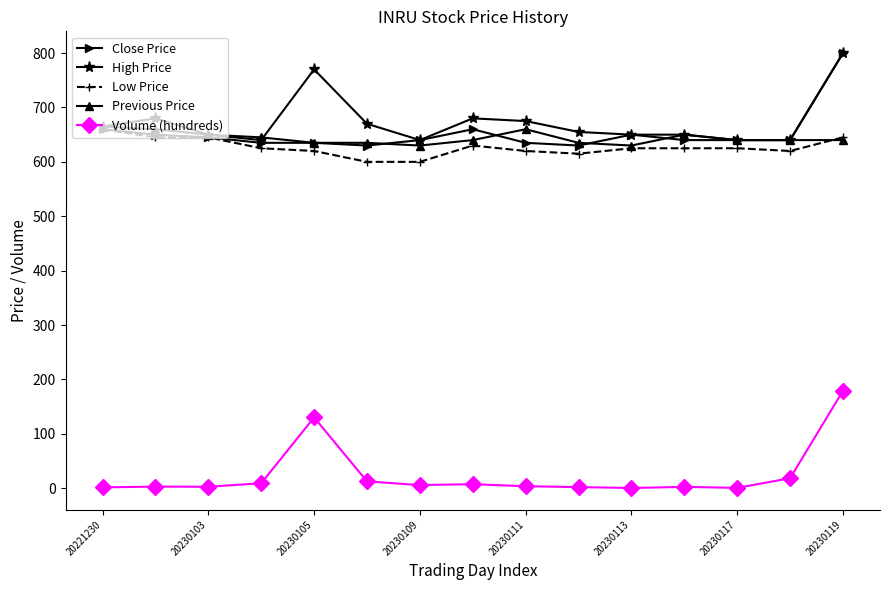

True or false: Volume (hundreds) and Previous Price cross at least once.

False